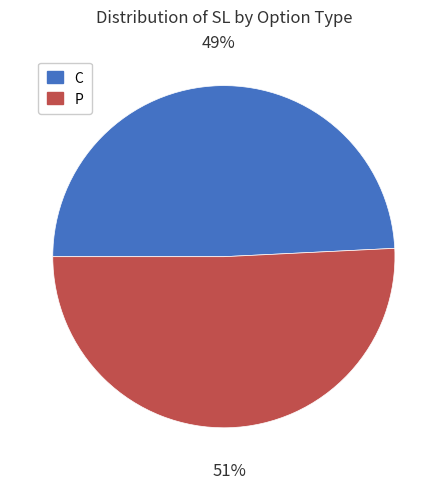

To the nearest percent, what portion does C represent?

49%